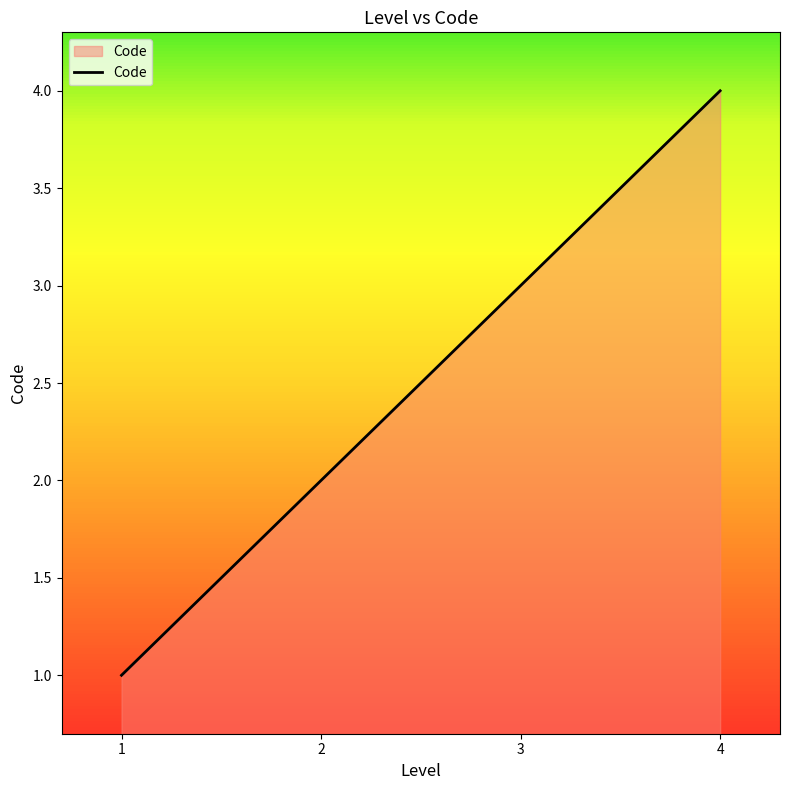

True or false: the data shows 1 at 3.

False